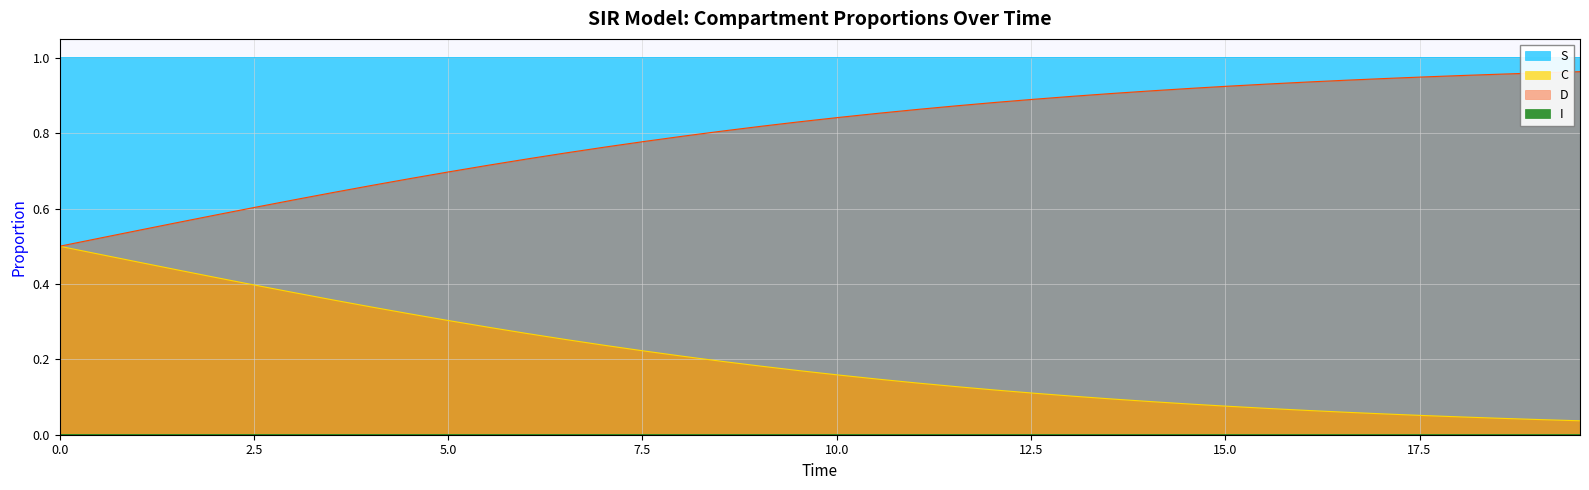

True or false: S and C intersect in this chart.

False